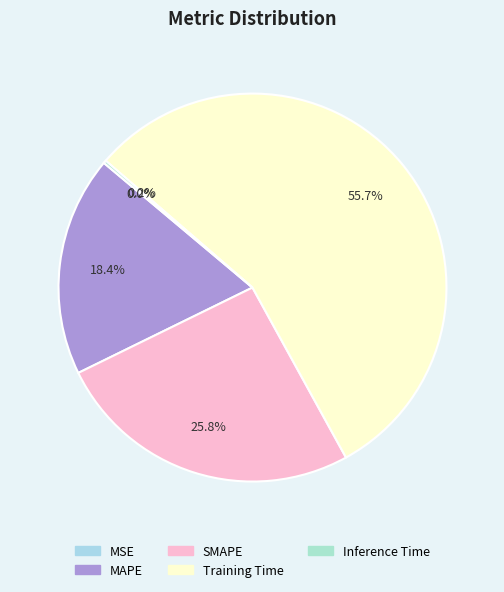

Is it true that MSE is 10% of the pie?

False